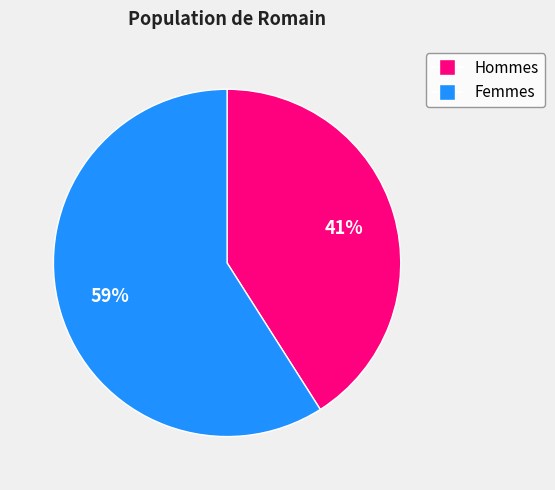

Is there any slice that represents more than half of the pie?

Yes